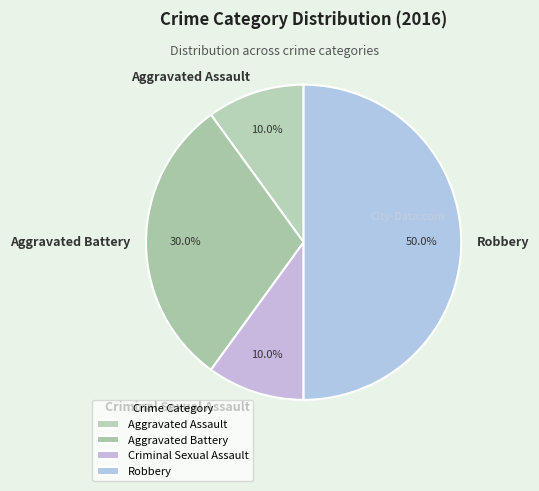

What percentage is the Aggravated Assault slice, to the nearest percent?

10%